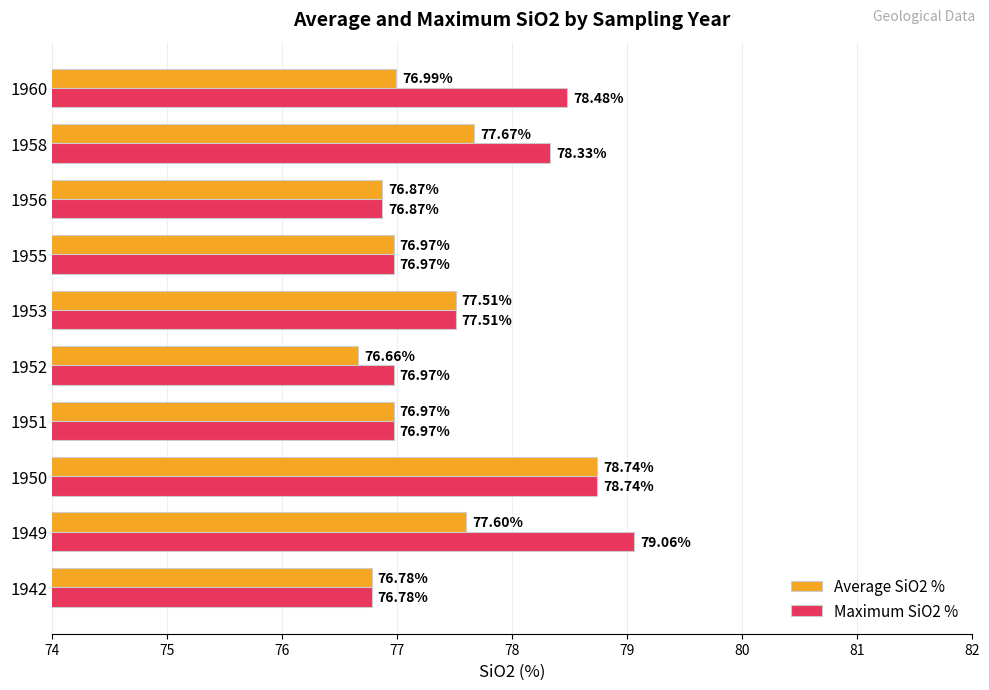

Which series has the largest total across all categories?

Maximum SiO2 %